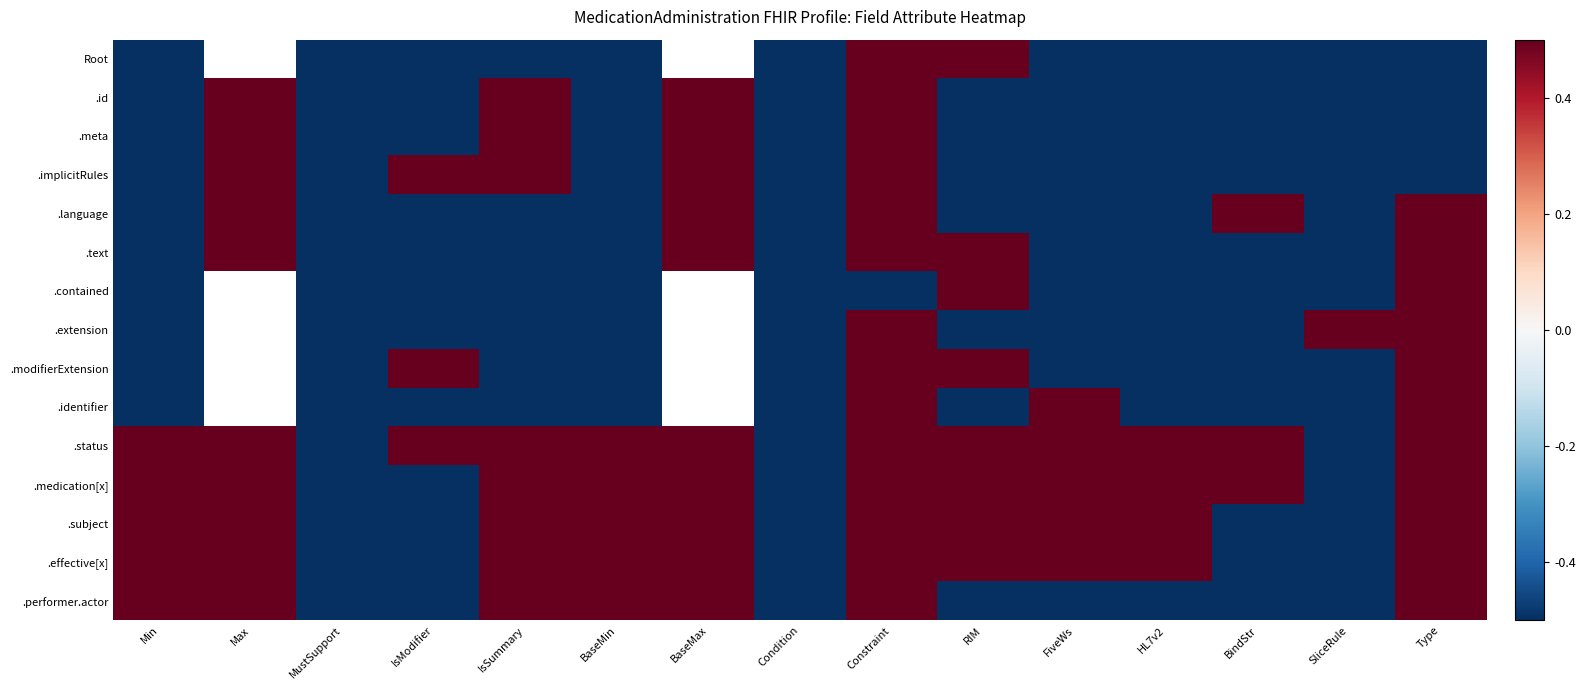

Rank the series by their maximum value, from lowest to highest.

Root, .id, .meta, .implicitRules, .language, .text, .contained, .extension, .modifierExtension, .identifier, .status, .medication[x], .subject, .effective[x], .performer.actor